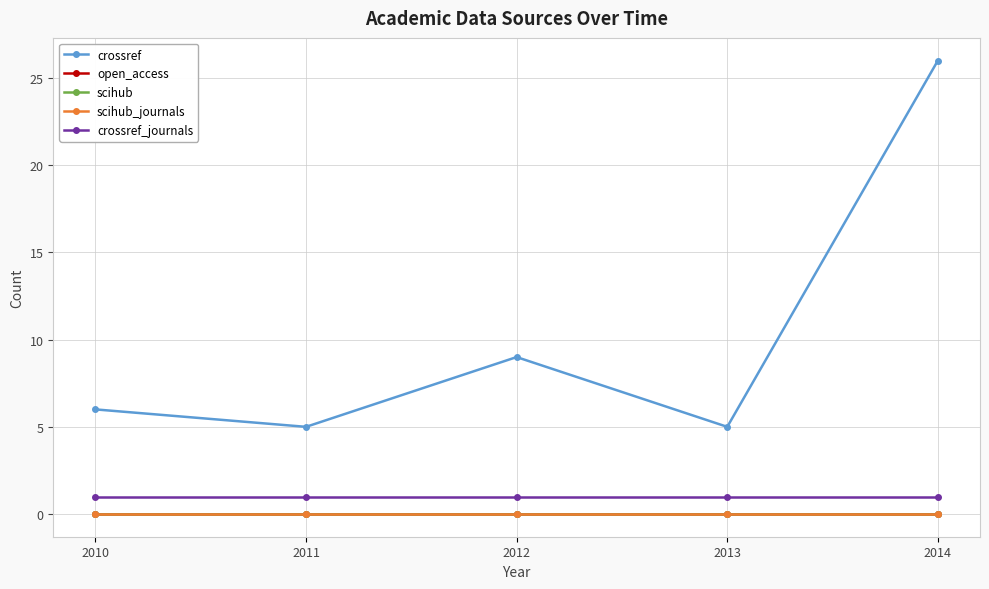

At which category is the sum across all series the highest?

2014